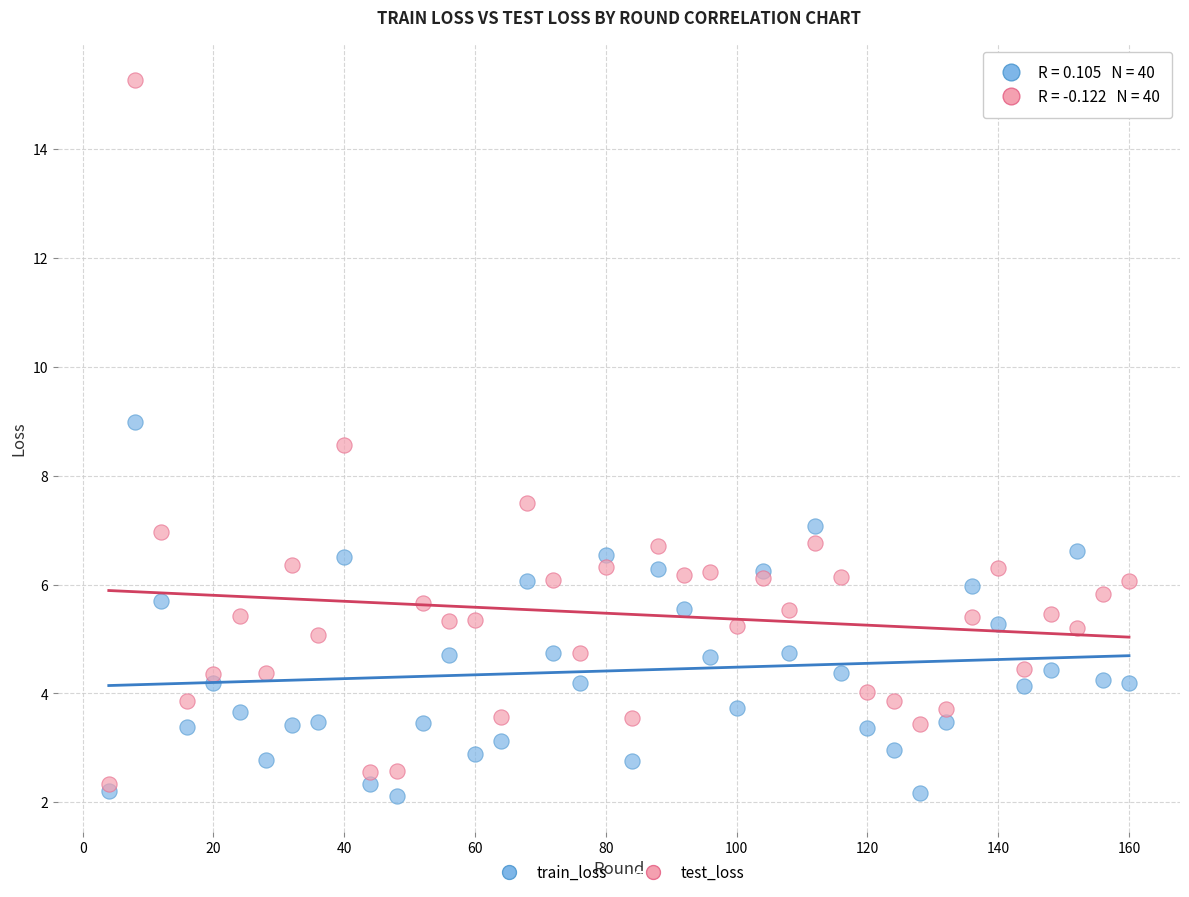

Which series reaches the minimum Y coordinate?

train_loss